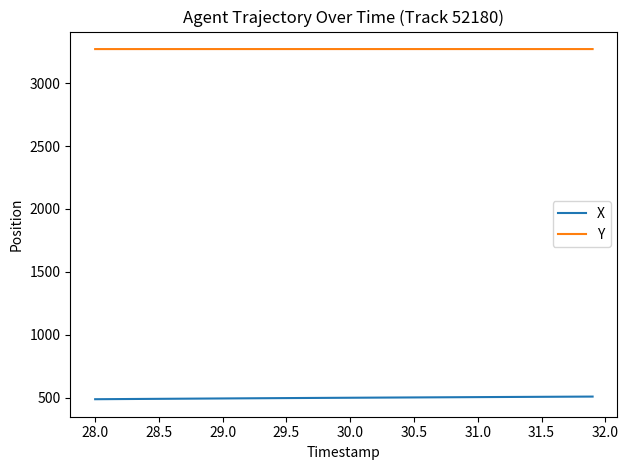

Which series has the largest total across all categories?

Y